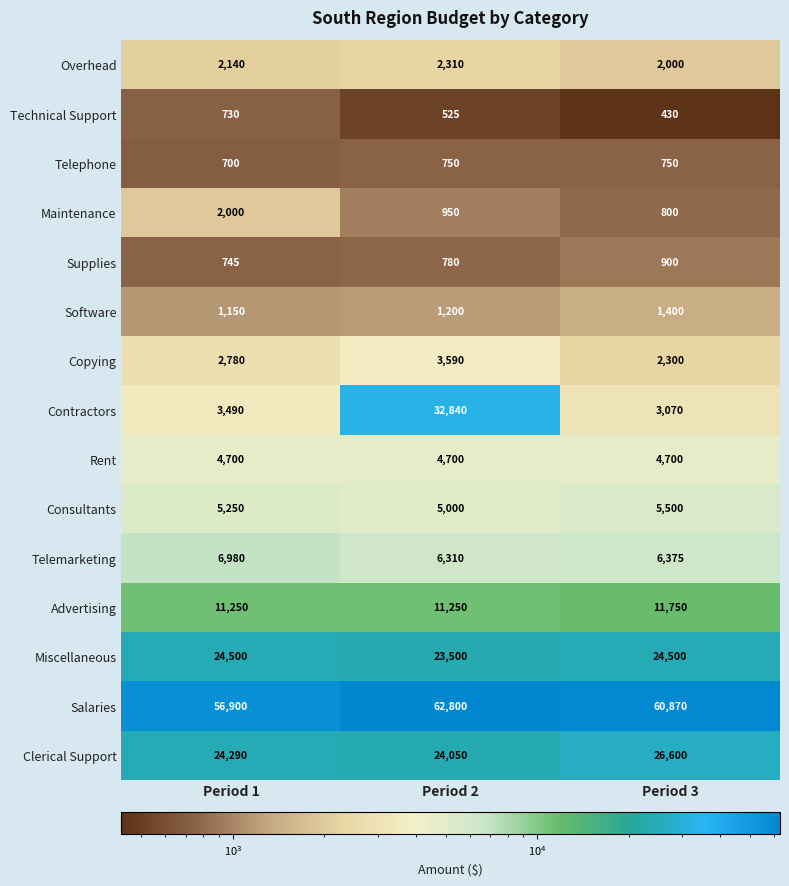

The Copying series shows 3590 at Period 2. True or false?

True